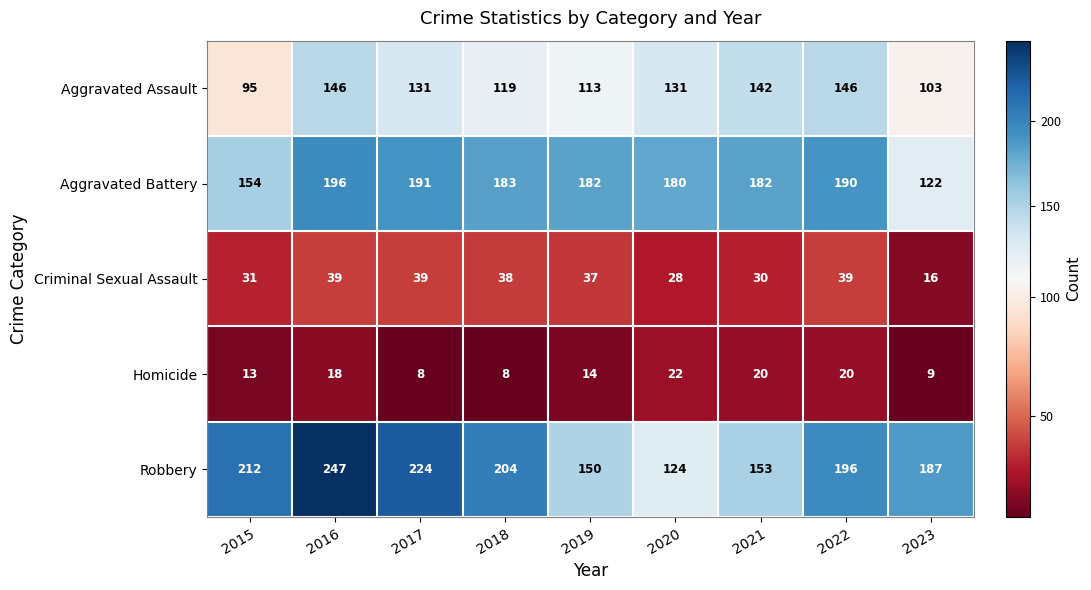

True or false: Aggravated Battery has a value of 272 at 2019.

False